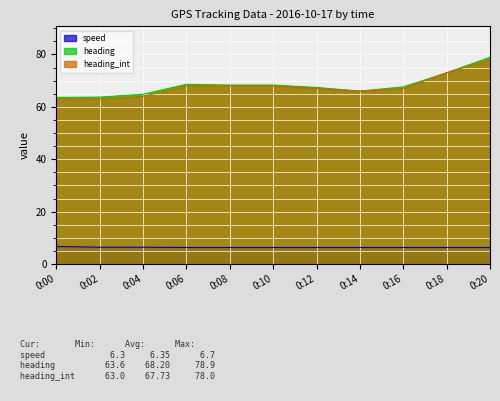

The value of speed at 0:06 is 6.3. True or false?

True